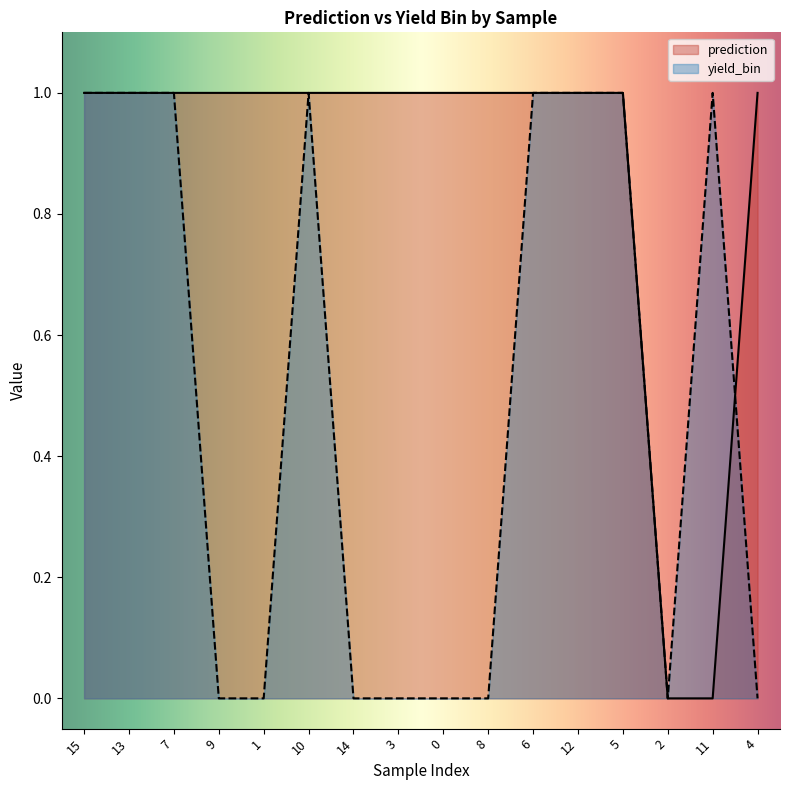

Which label corresponds to the smallest value in the chart?

9